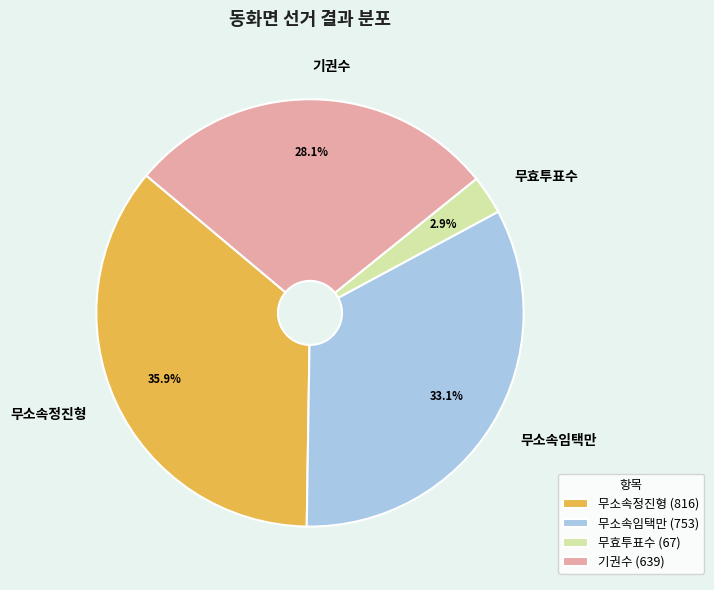

True or false: 무소속정진형 accounts for 36% of the total.

True